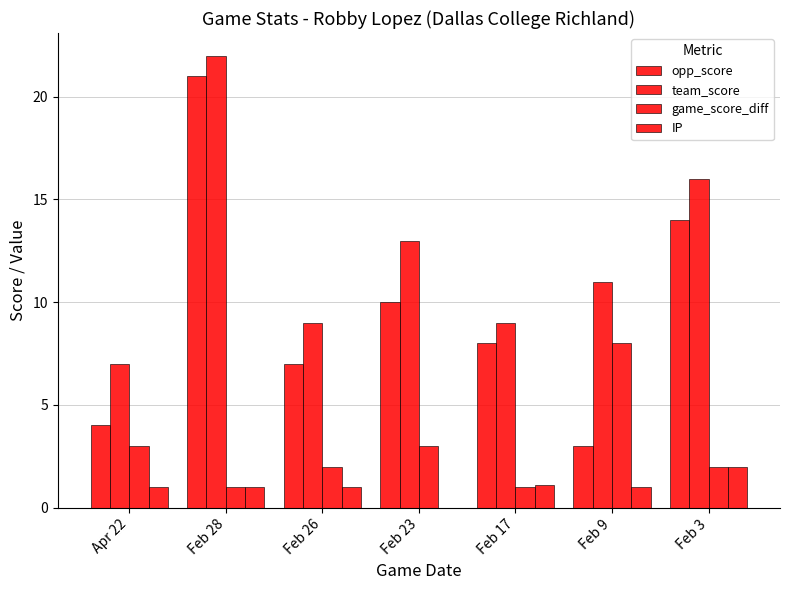

What position from the right is Apr 22?

7